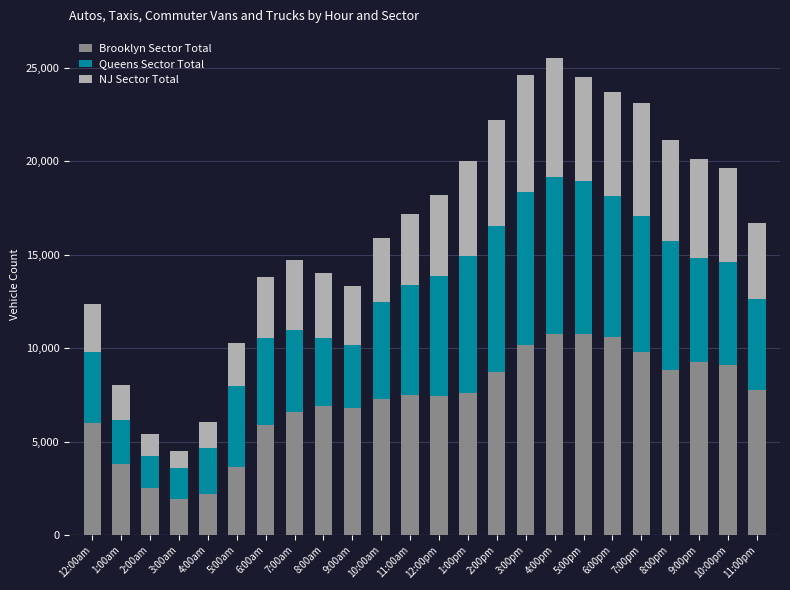

How many bars are there in total?

24